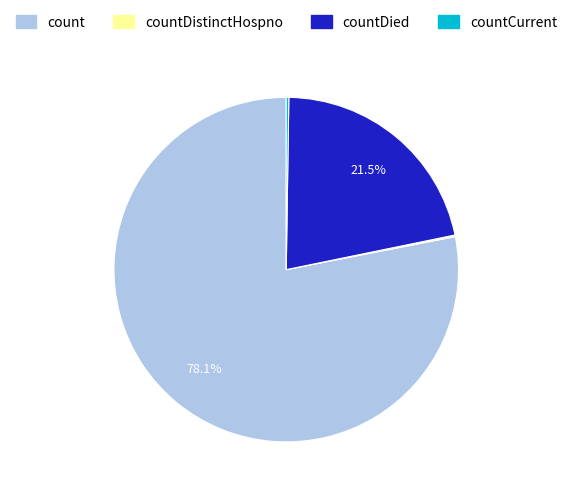

Do count and countDied together represent more than half of the pie?

Yes